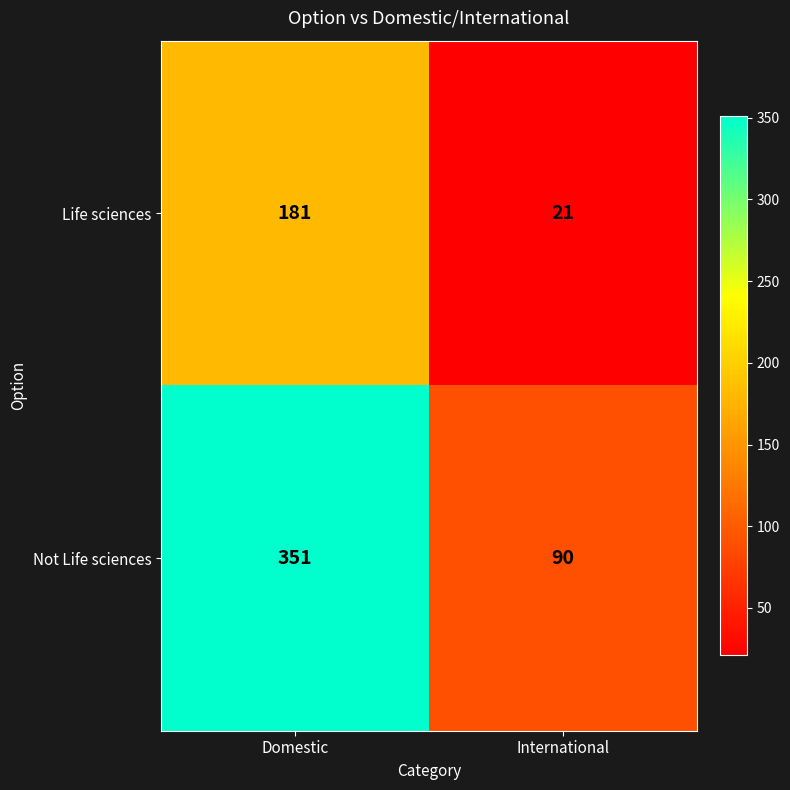

What is the sum of all Life sciences values?

202